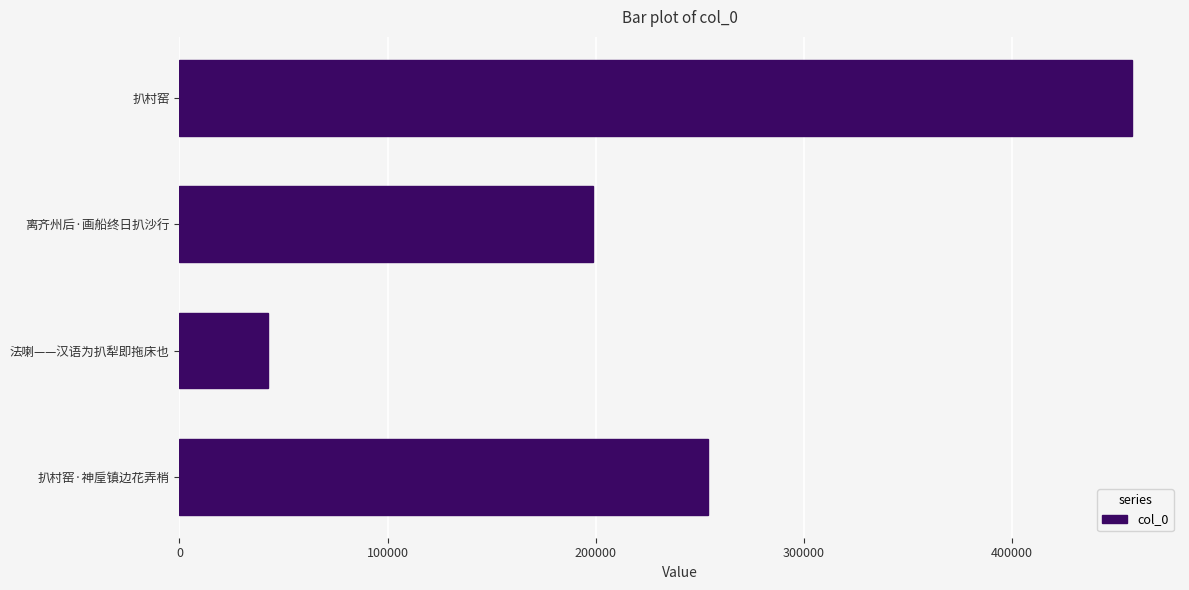

Which has a higher value, 扒村窑 or 离齐州后·画船终日扒沙行?

扒村窑